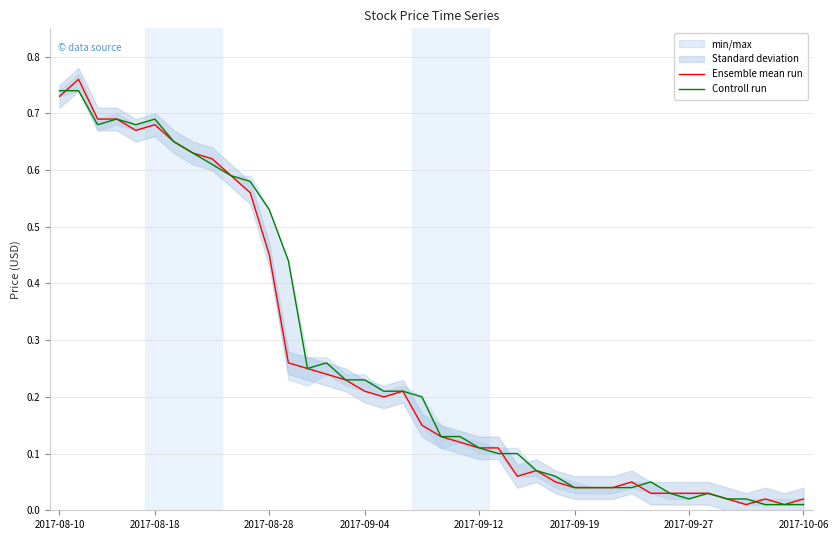

Which category has the highest value in the Controll run series?

2017-08-10